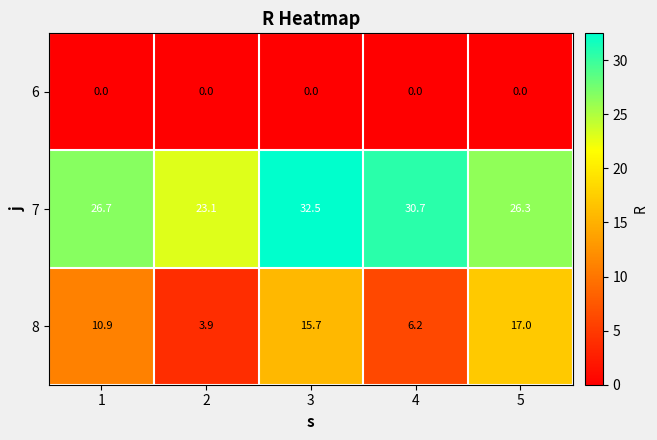

What is the difference between the maximum and second lowest values in the 7 series?

6.2